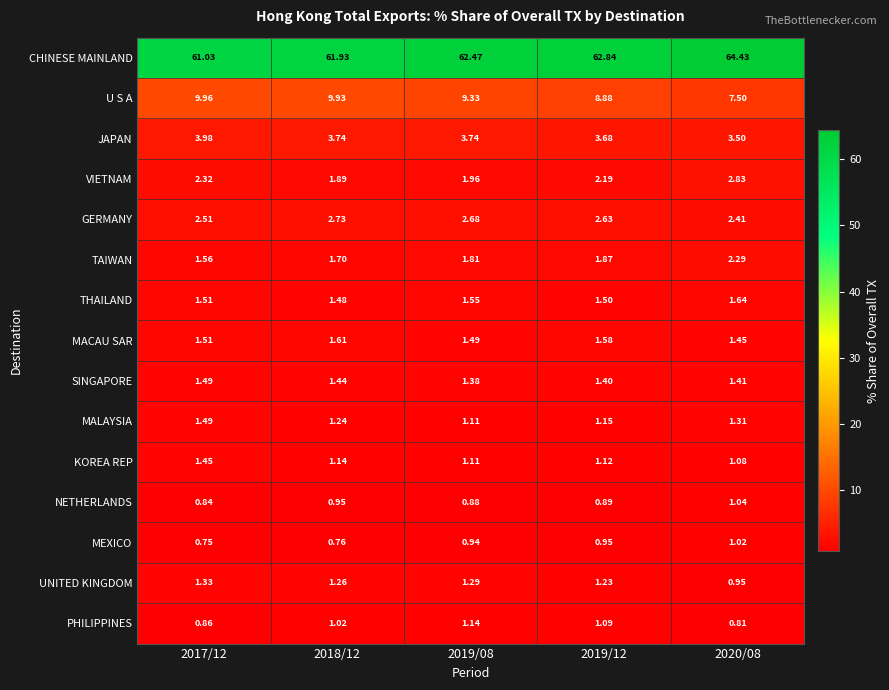

Which series has the widest spread of values?

CHINESE MAINLAND